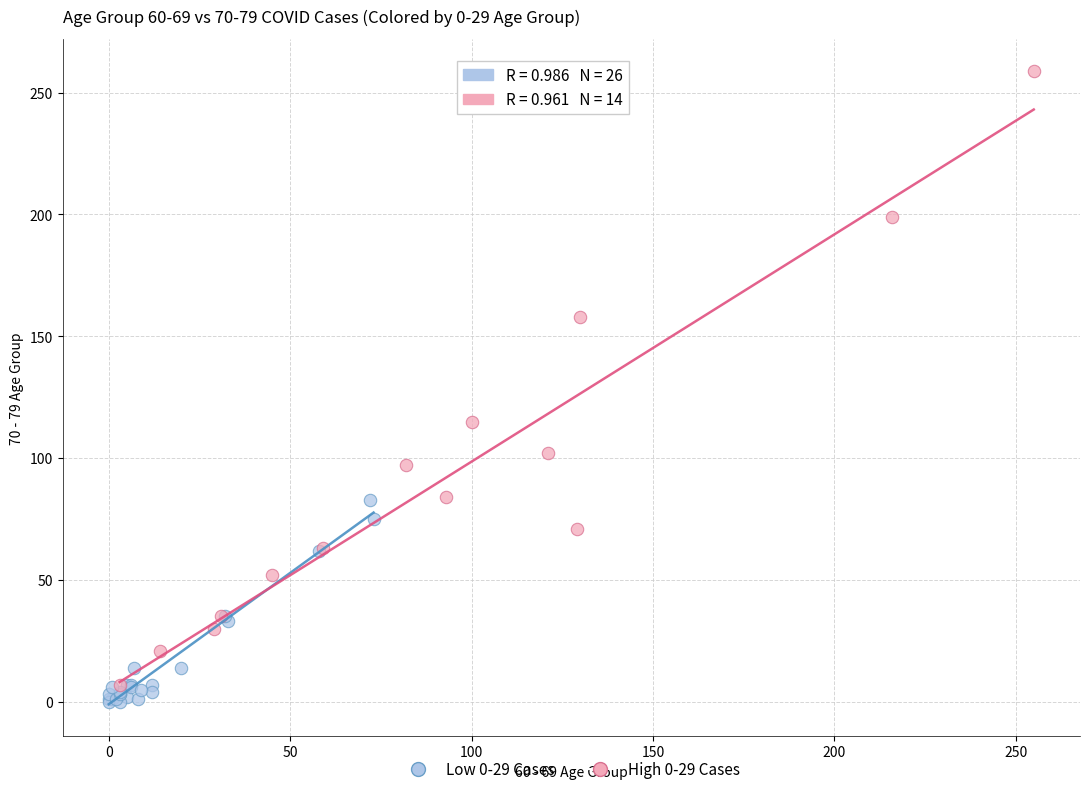

Which series has the widest spread of Y values?

High 0-29 Cases